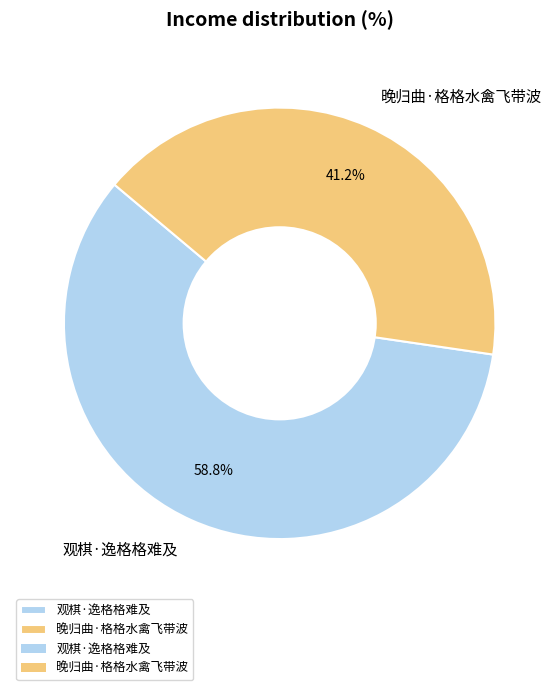

Rank the categories by value from highest to lowest.

观棋·逸格格难及, 晚归曲·格格水禽飞带波